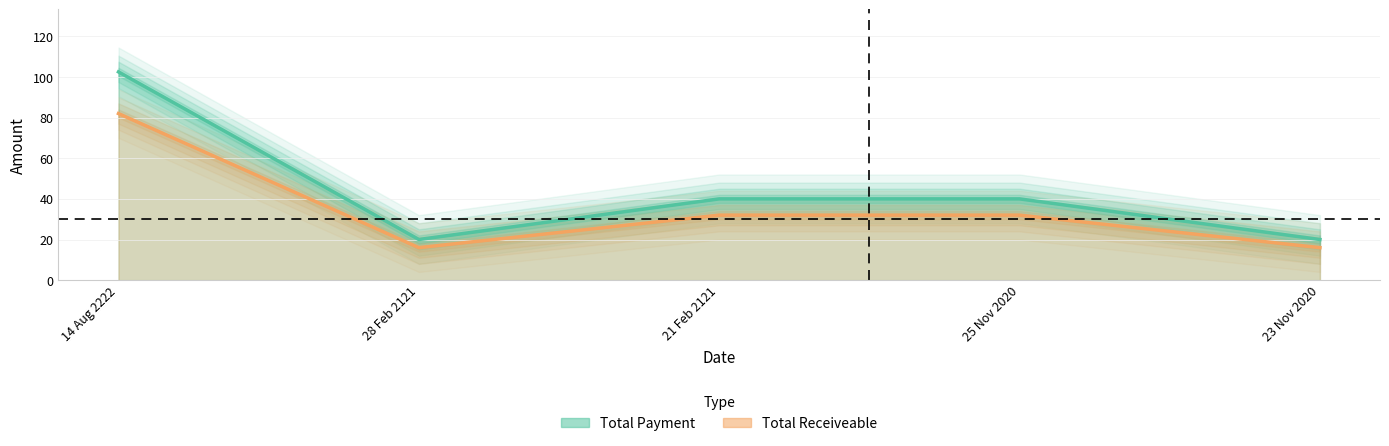

What is the sum of all Total Payment values?

222.5